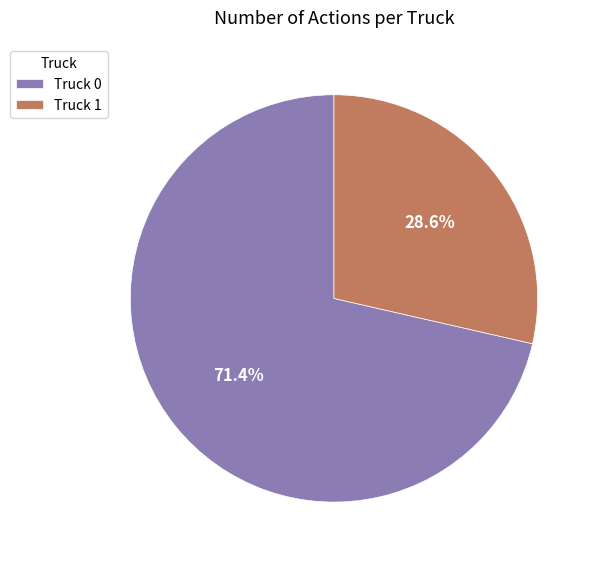

True or false: Truck 1 accounts for 29% of the total.

True